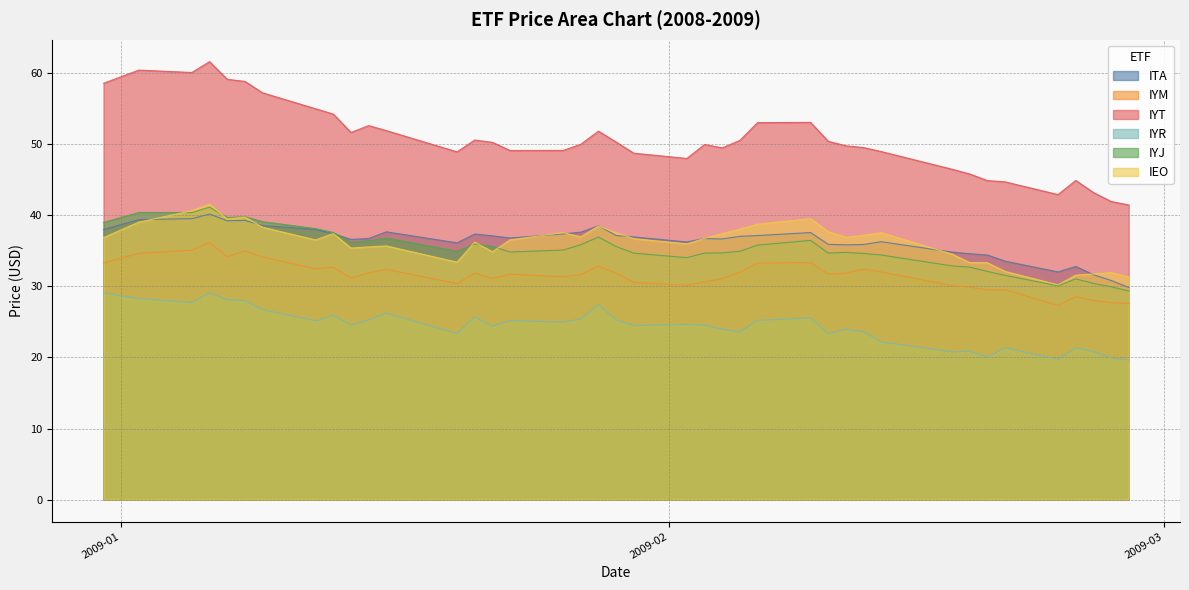

Which series has the largest total across all categories?

IYT